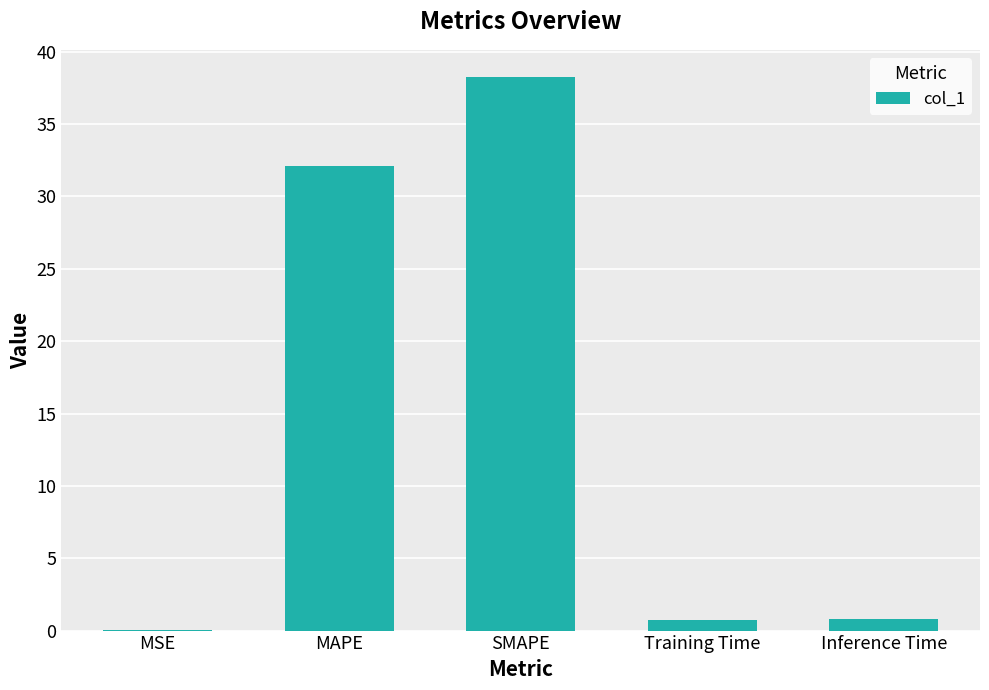

What is the sum of all values?

71.8